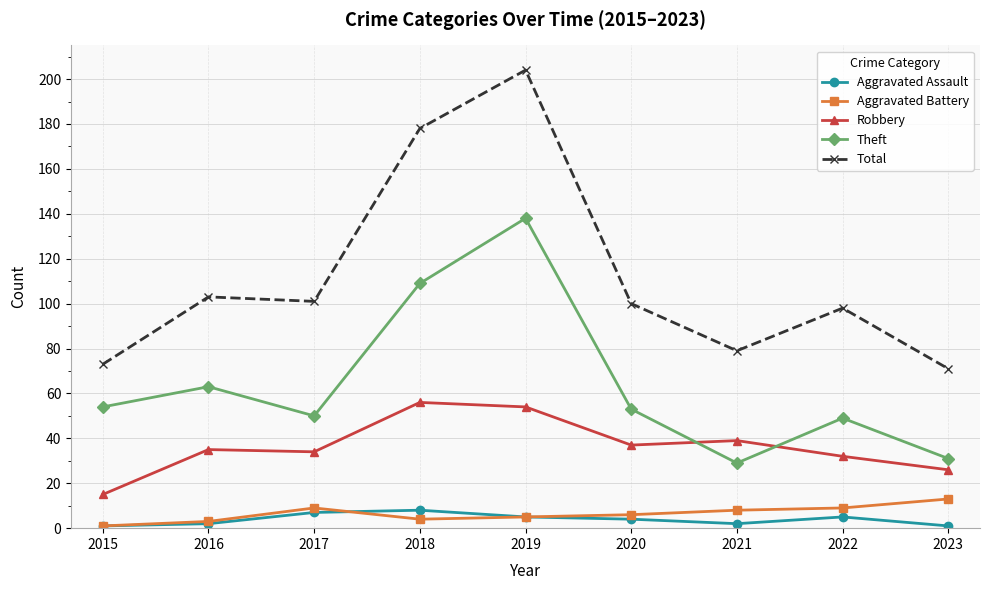

Is it true that Aggravated Battery equals 22 at 2023?

False